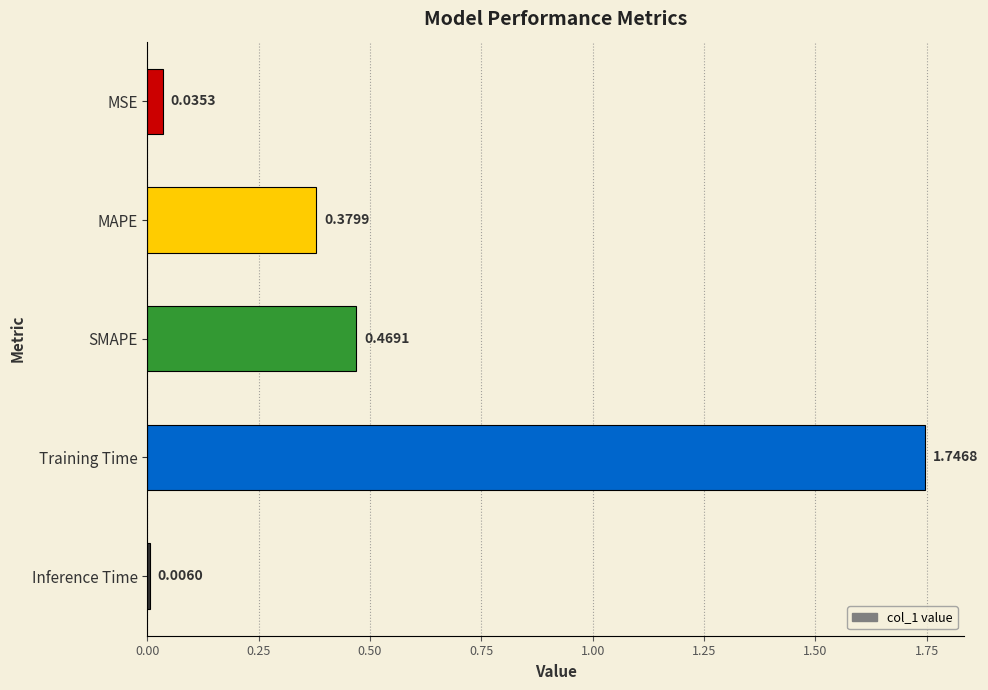

Where is the data nearest to the value 0?

Inference Time